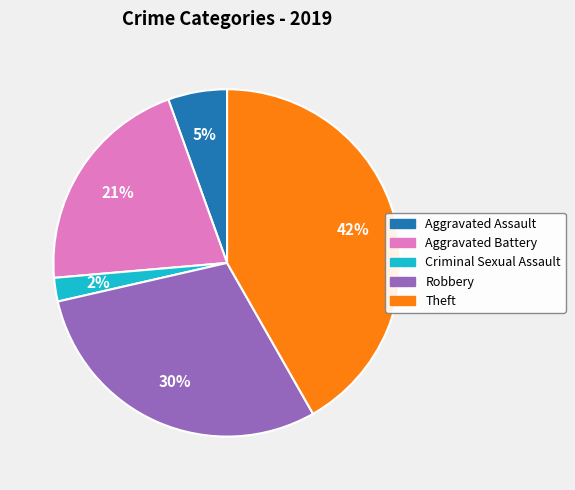

Count the number of slices in the pie.

5